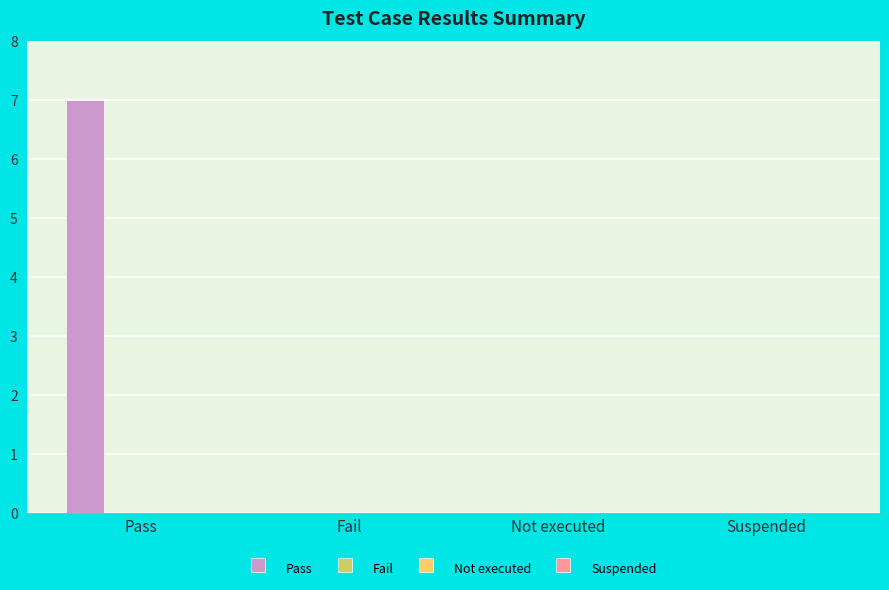

What is the greatest value displayed?

7